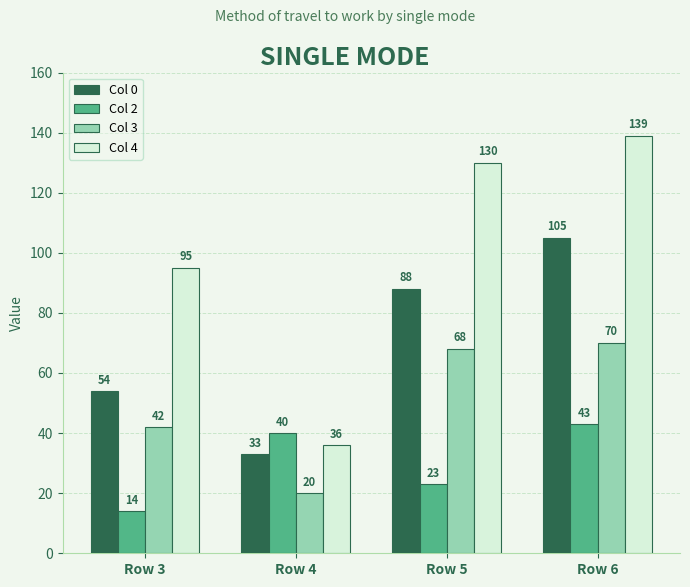

Which series has the largest range (max minus min)?

Col 4